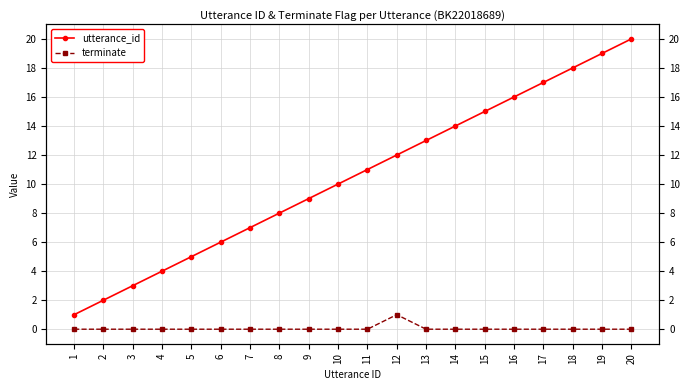

True or false: terminate and utterance_id cross at least once.

False